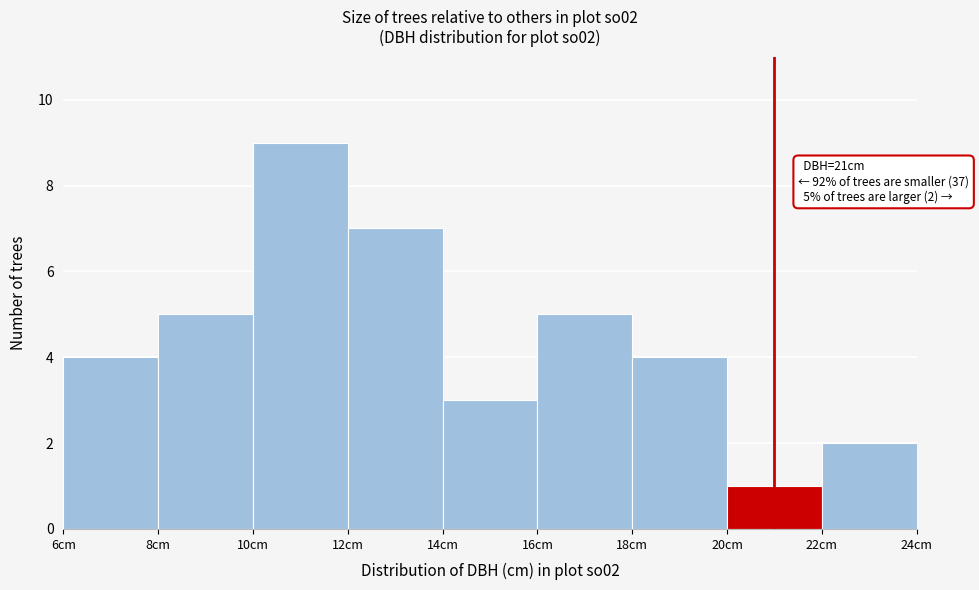

Which range on the x-axis has the tallest bar?

10 to 12